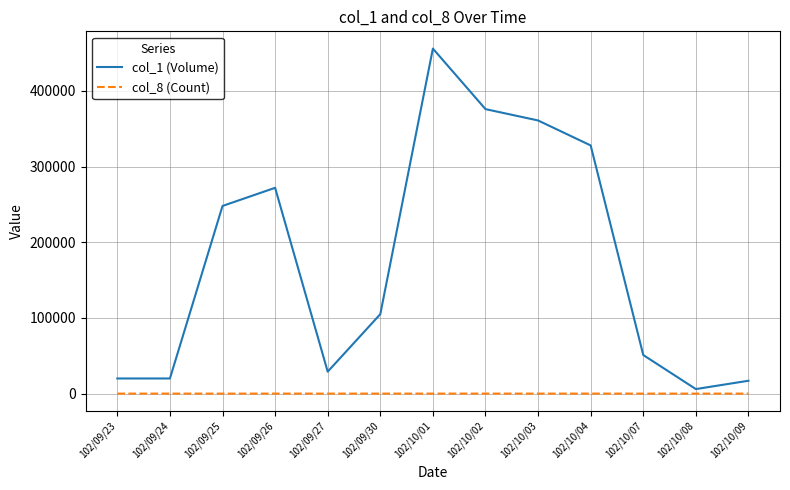

What are all the series names shown in the legend?

col_1 (Volume), col_8 (Count)